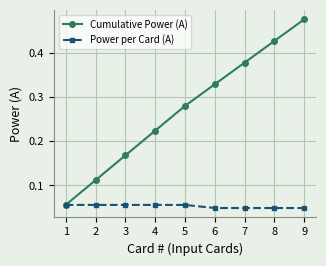

Between 4 and 5, which series saw the biggest shift?

Cumulative Power (A)